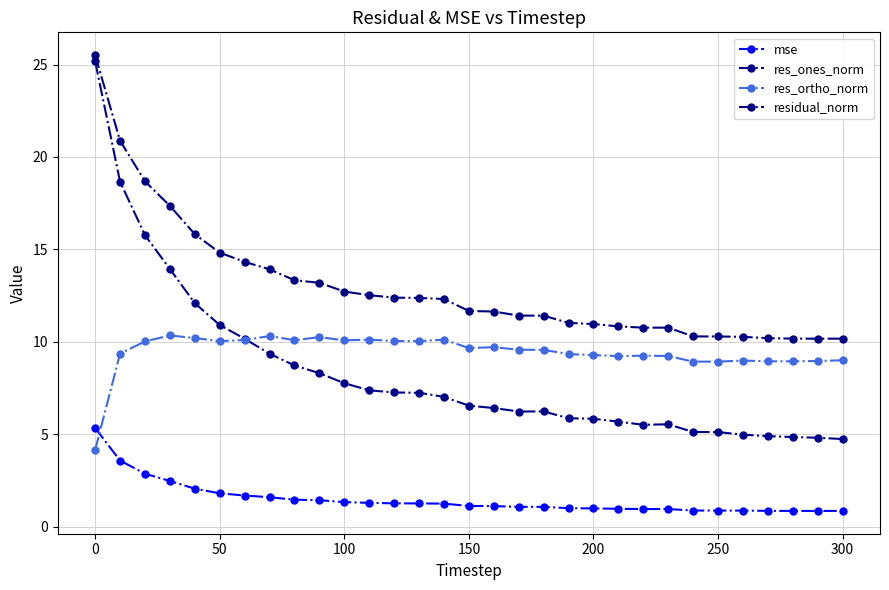

What is the difference between the maximum and minimum values in the residual_norm series?

15.3